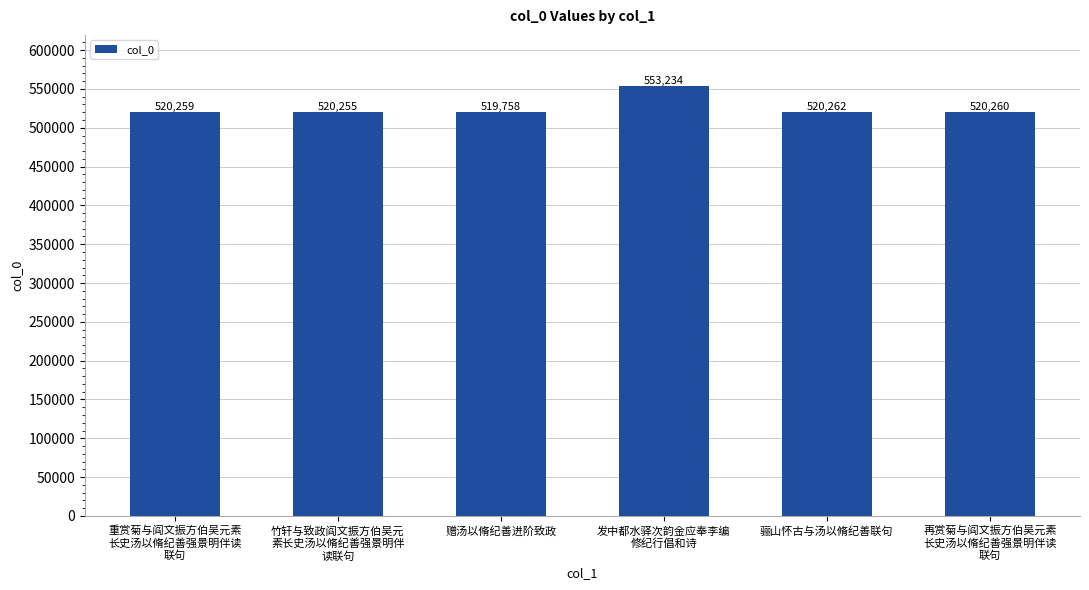

Rank the categories by value from lowest to highest.

赠汤以脩纪善进阶致政, 竹轩与致政阎文振方伯吴元
素长史汤以脩纪善强景明伴
读联句, 重赏菊与阎文振方伯吴元素
长史汤以脩纪善强景明伴读
联句, 再赏菊与阎文振方伯吴元素
长史汤以脩纪善强景明伴读
联句, 骊山怀古与汤以脩纪善联句, 发中都水驿次韵金应奉李编
修纪行倡和诗